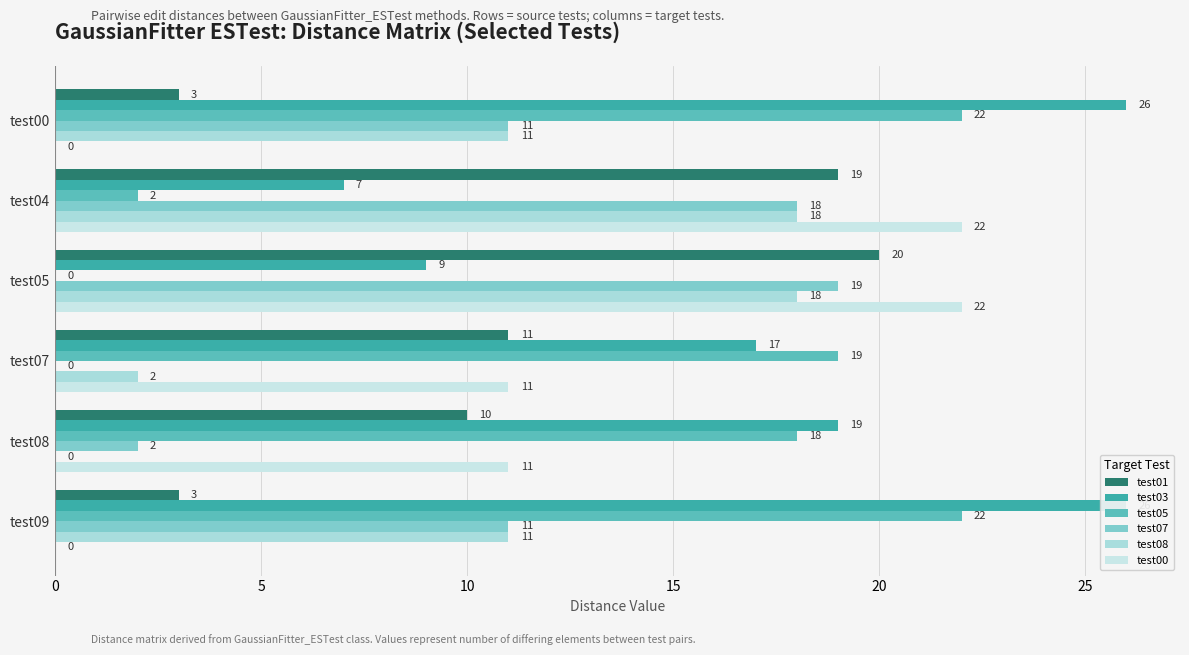

Reading right to left, what are all the values shown in this chart?

test01: 3	10	11	20	19	3
test03: 26	19	17	9	7	26
test05: 22	18	19	0	2	22
test07: 11	2	0	19	18	11
test08: 11	0	2	18	18	11
test00: 0	11	11	22	22	0